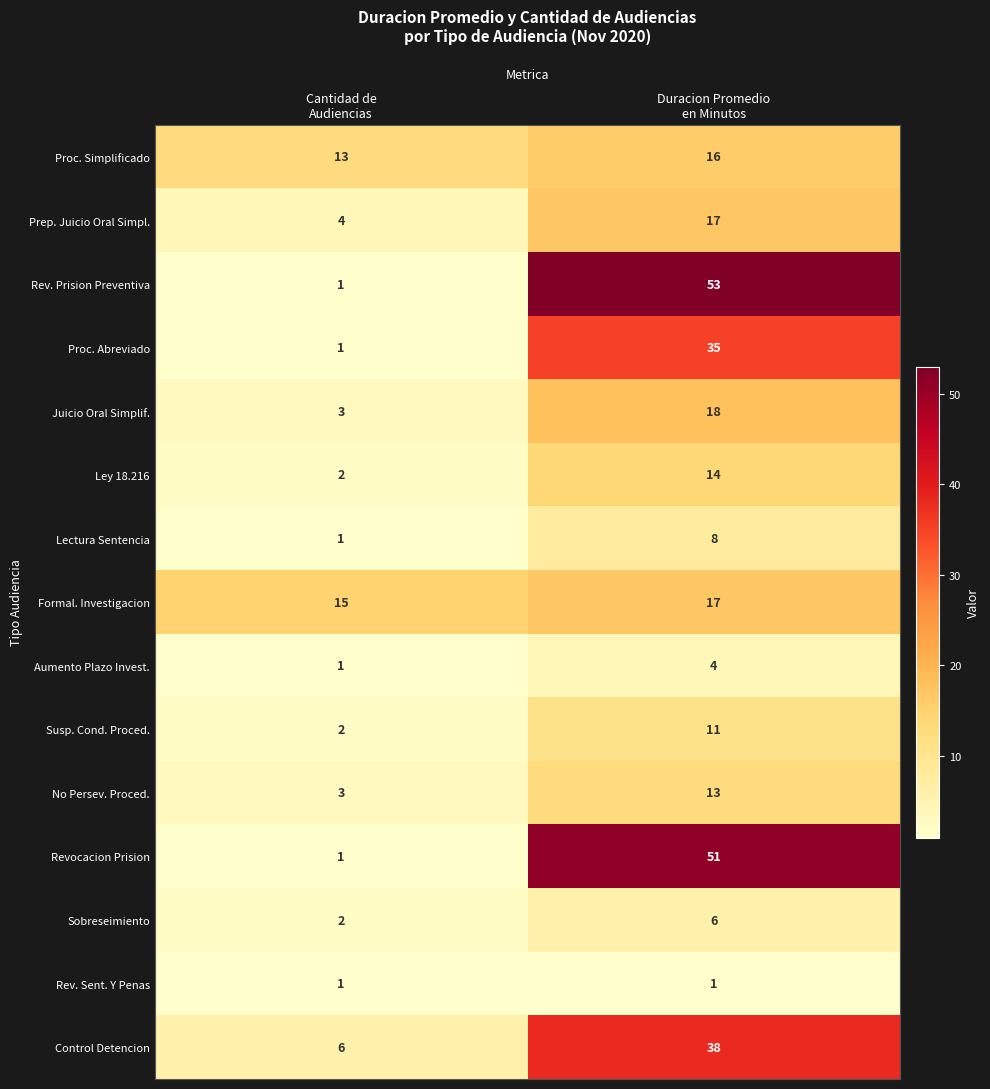

Which series has the largest range (max minus min)?

Rev. Prision Preventiva